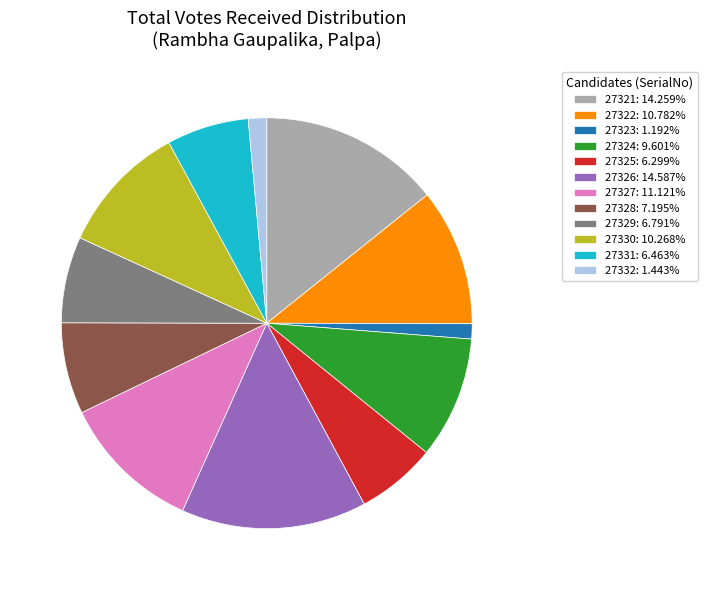

Between 27324 and 27332, which is larger?

27324